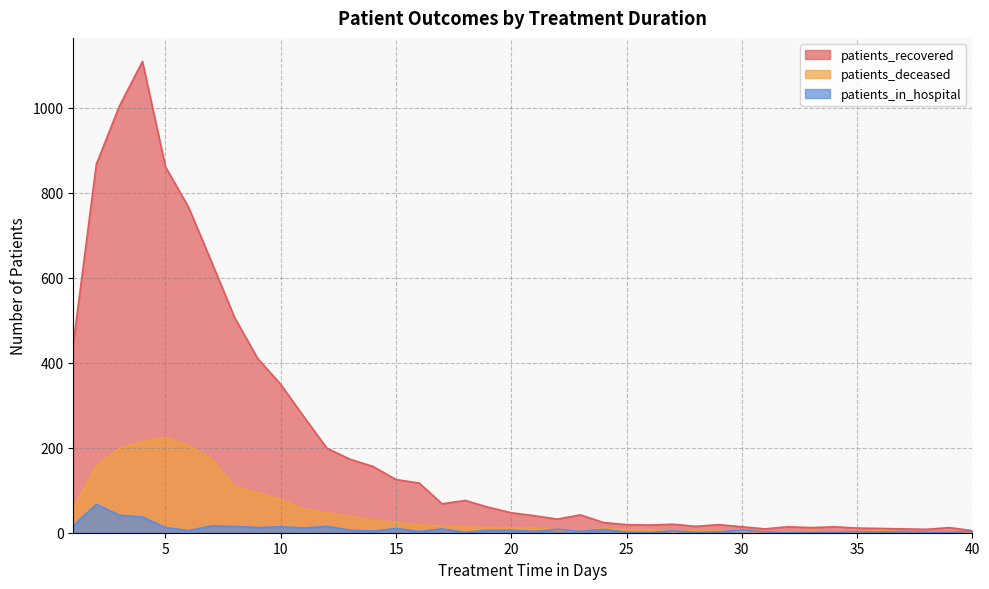

Which category has the lowest value in the patients_in_hospital series?

32